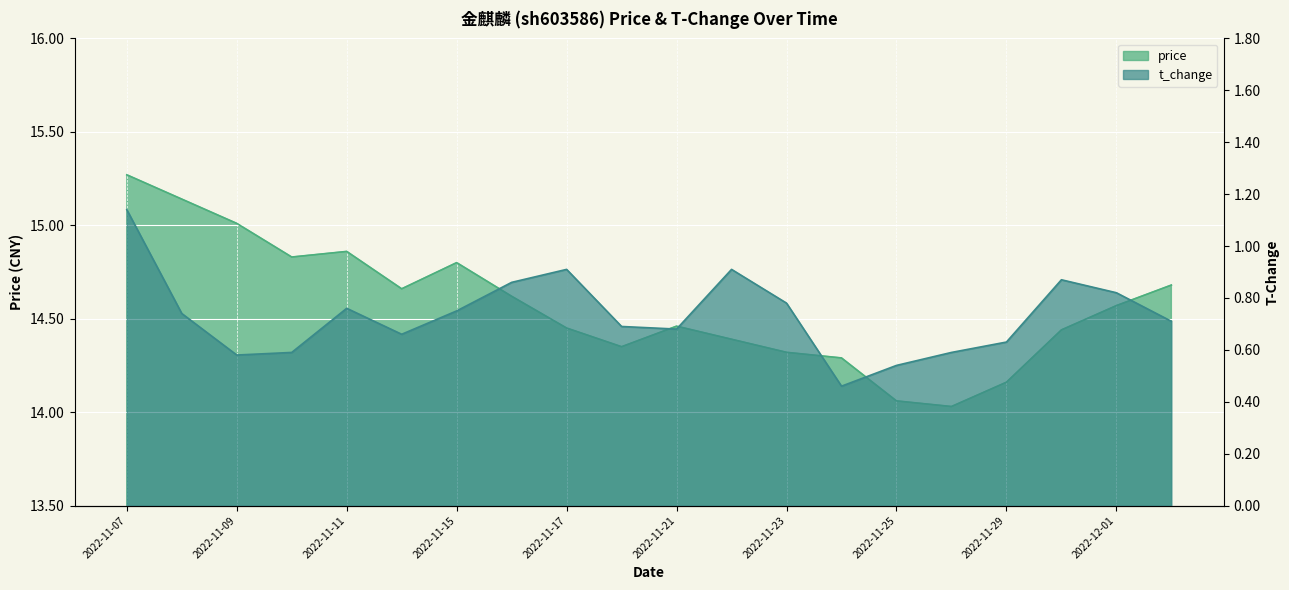

Reading right to left, extract all data points from this chart.

price: 14.7	14.6	14.4	14.2	14.0	14.1	14.3	14.3	14.4	14.5	14.3	14.4	14.6	14.8	14.7	14.9	14.8	15.0	15.1	15.3
t_change: 0.7	0.8	0.9	0.6	0.6	0.5	0.5	0.8	0.9	0.7	0.7	0.9	0.9	0.8	0.7	0.8	0.6	0.6	0.7	1.1